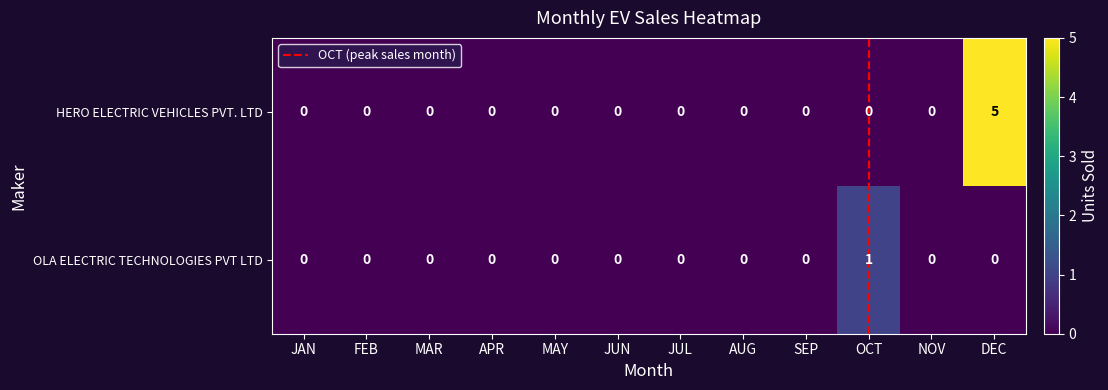

The value of HERO ELECTRIC VEHICLES PVT. LTD at NOV is -3. True or false?

False